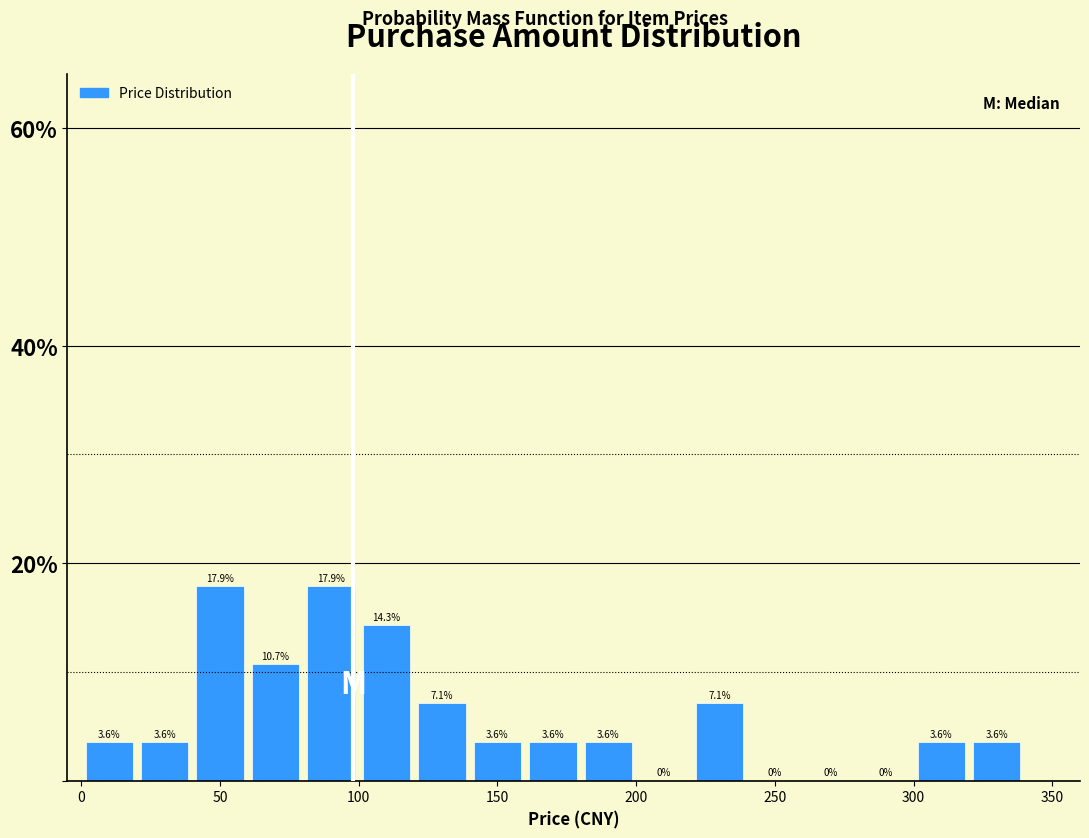

Reading left to right, transcribe this chart: for each bar, give the range it covers on the x-axis and its height.

0 to 20: 3.6
20 to 40: 3.6
40 to 60: 17.9
60 to 80: 10.7
80 to 100: 17.9
100 to 120: 14.3
120 to 140: 7.1
140 to 160: 3.6
160 to 180: 3.6
180 to 200: 3.6
200 to 220: 0.0
220 to 240: 7.1
240 to 260: 0.0
260 to 280: 0.0
280 to 300: 0.0
300 to 320: 3.6
320 to 340: 3.6